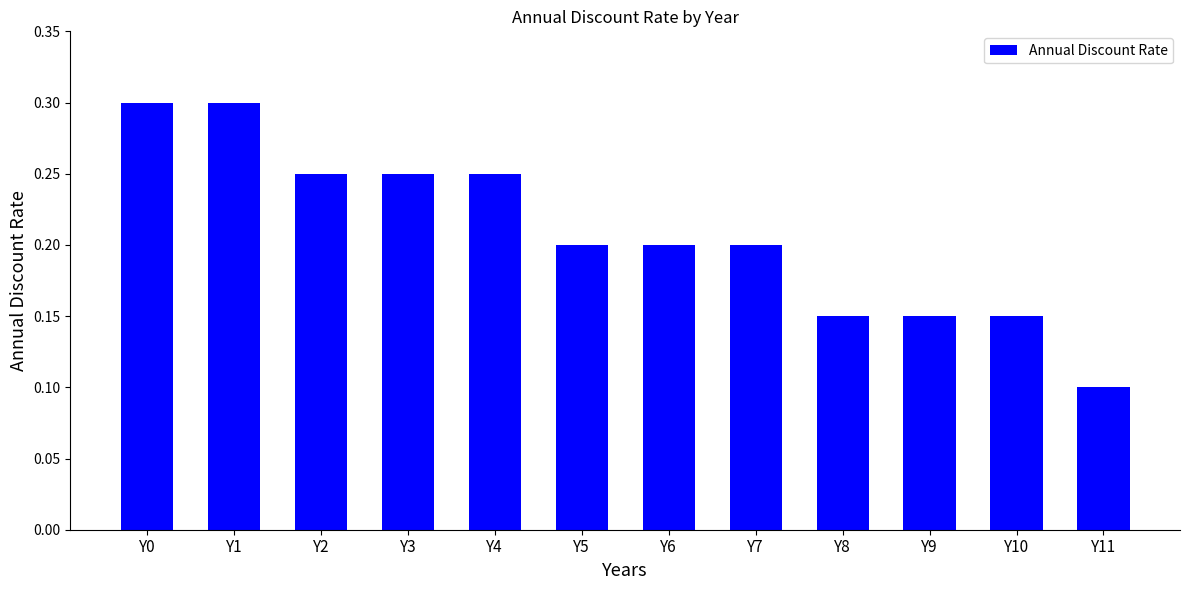

Which label corresponds to the smallest value in the chart?

Y11